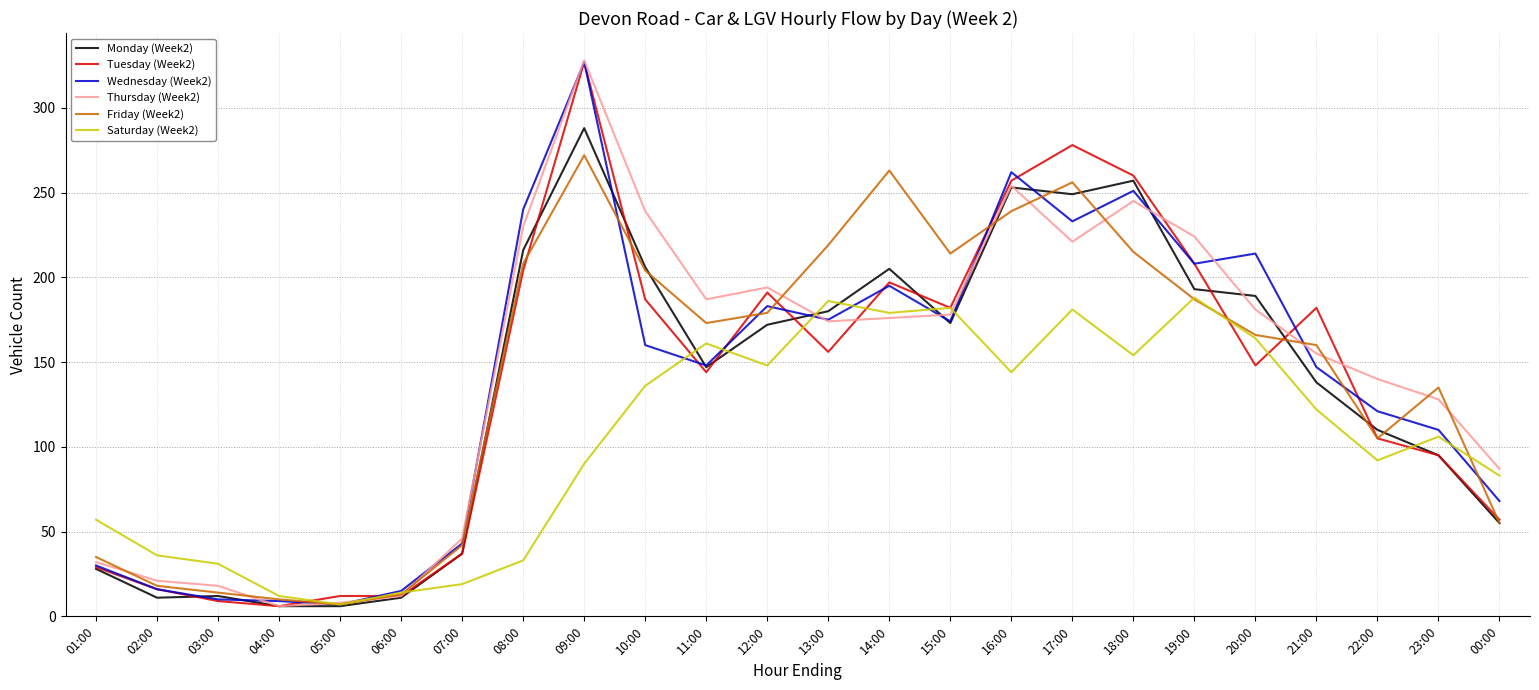

Which category has the highest value across all series?

09:00